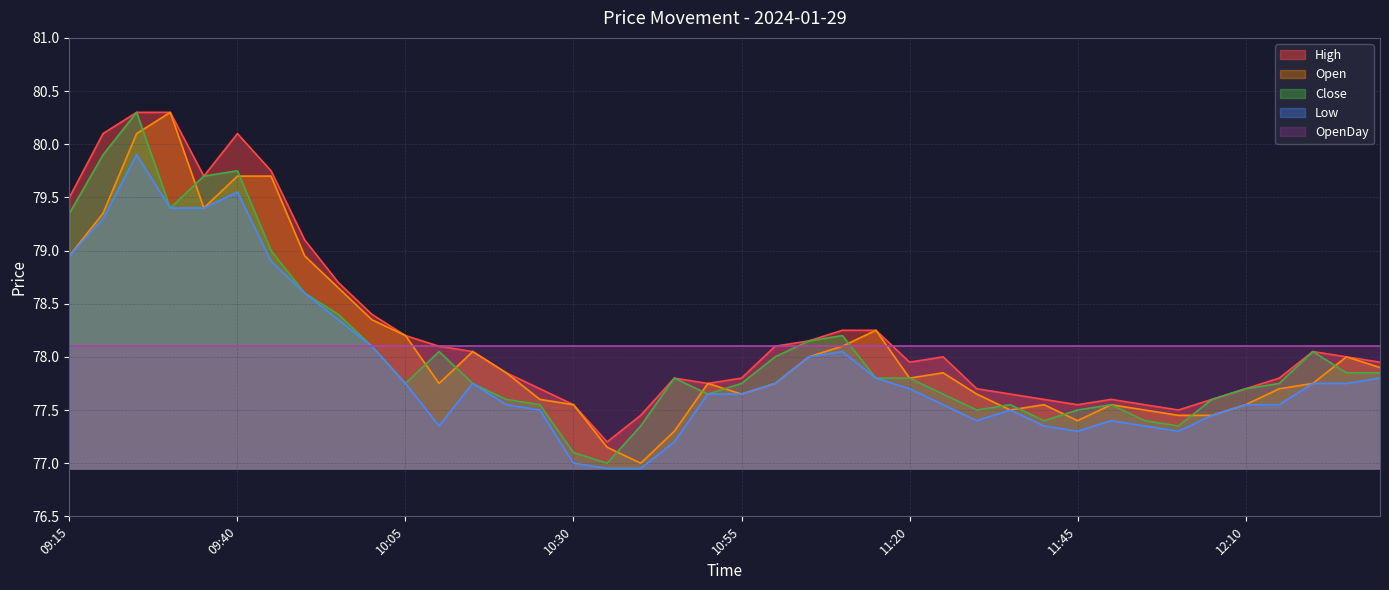

What is the total value across all series at 09:40?

397.2